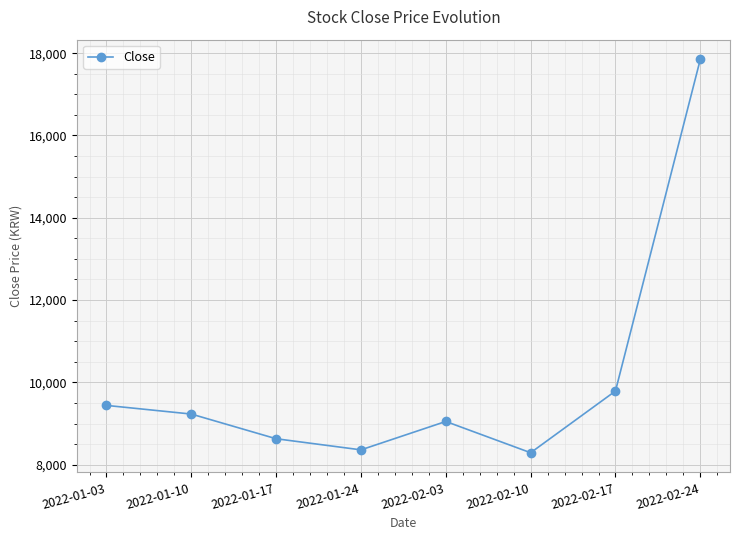

Which category has the highest value across all series?

2022-02-24